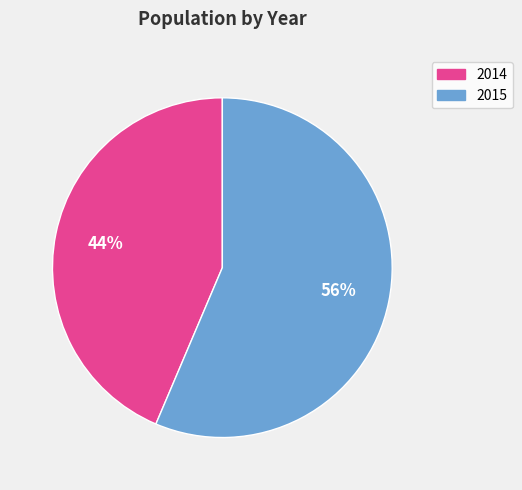

To the nearest percent, what is the average slice percentage?

50%